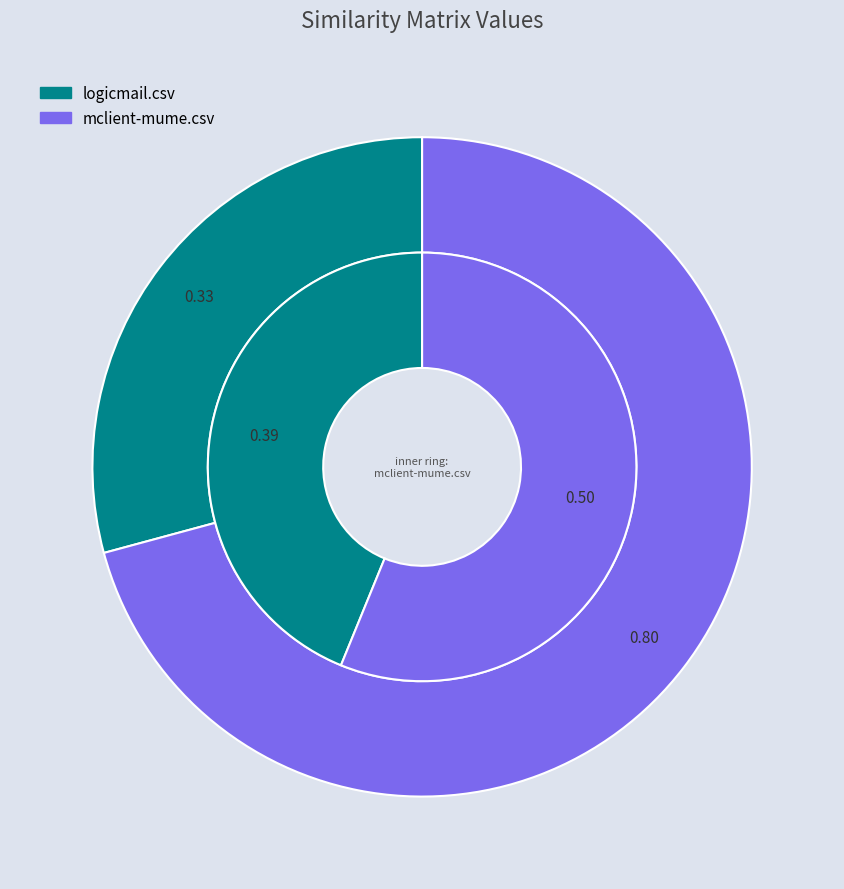

What percentage is NOT represented by mclient-mume.csv?

29.2%